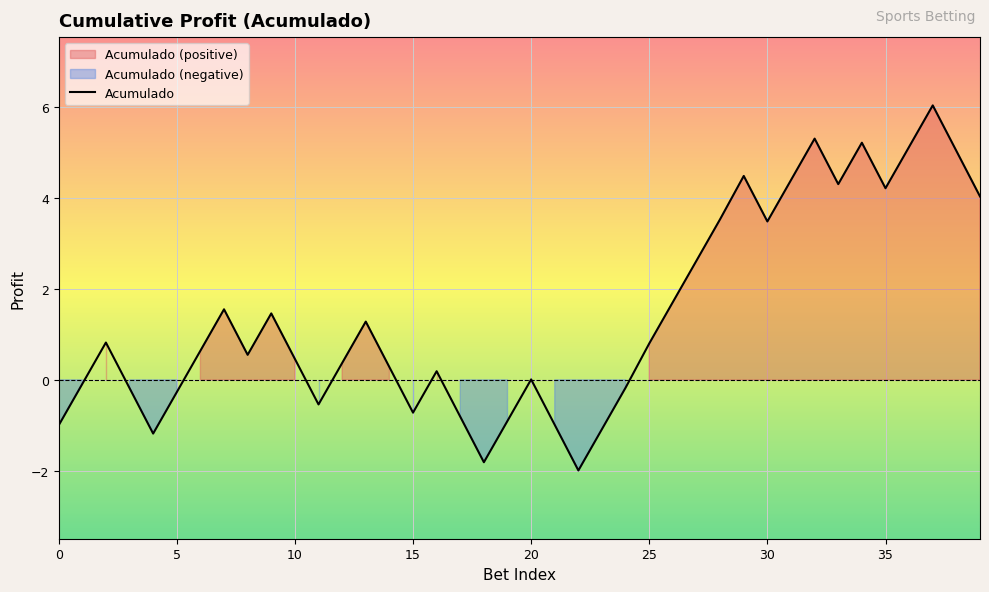

Reading left to right, transcribe all the data shown in this chart.

-1.0	-0.1	0.8	-0.2	-1.2	-0.3	0.6	1.6	0.6	1.5	0.5	-0.5	0.4	1.3	0.3	-0.7	0.2	-0.8	-1.8	-0.9	0.0	-1.0	-2.0	-1.1	-0.2	0.8	1.7	2.6	3.5	4.5	3.5	4.4	5.3	4.3	5.2	4.2	5.1	6.0	5.0	4.0